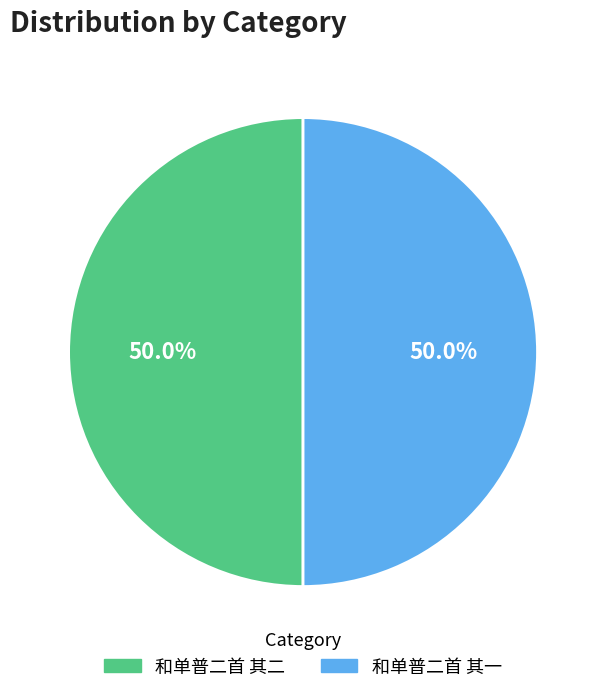

Combined, what portion of the pie is 和单普二首 其二 and 和单普二首 其一?

100.0%